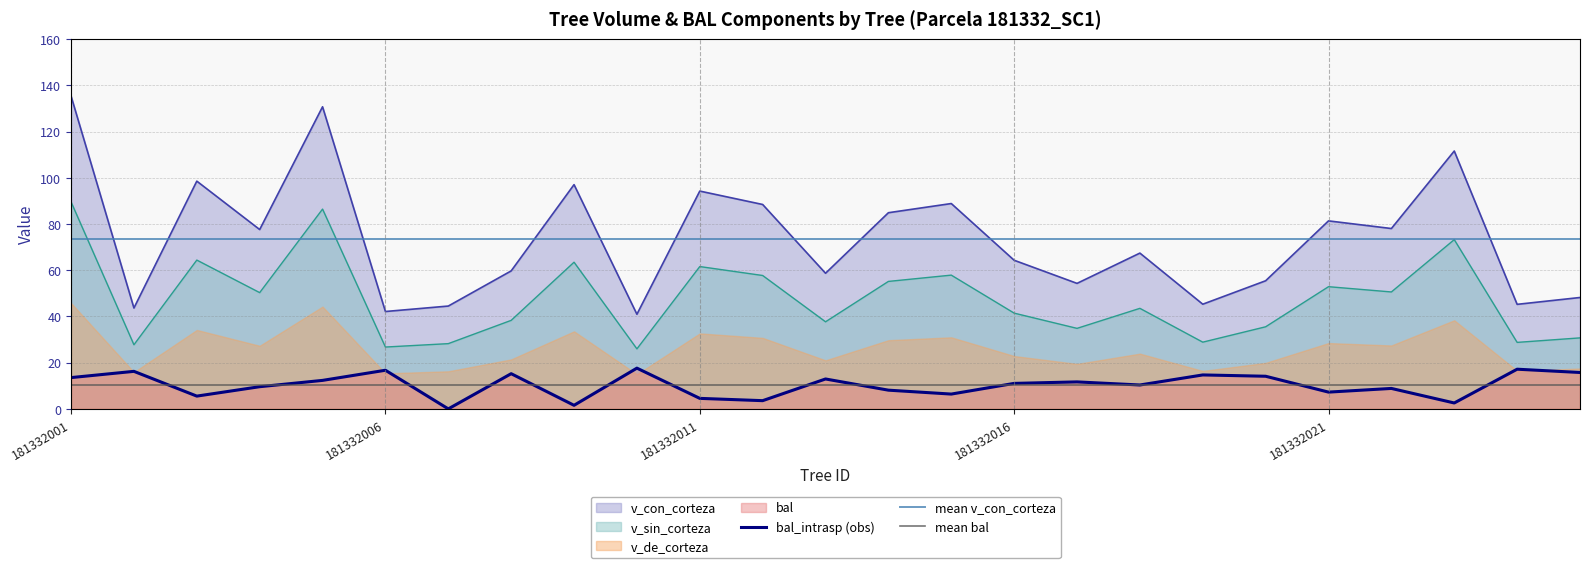

At which category is the sum across all series the highest?

181332001